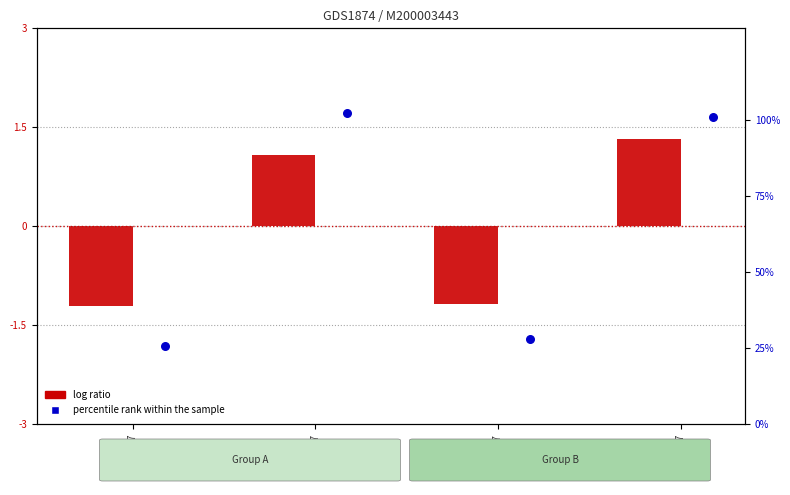

What is the total value across all series at 4wzaC327?

26.7